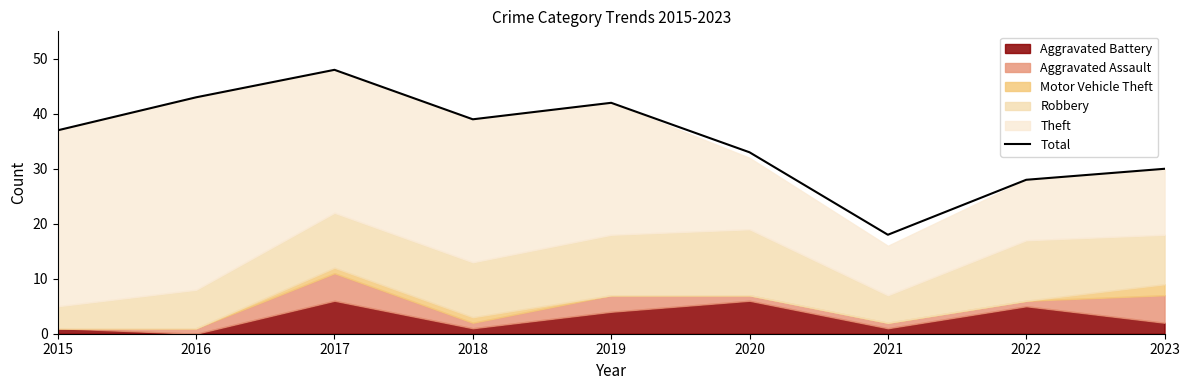

What is the ratio of the value at 2022 to the value at 2020?

0.8